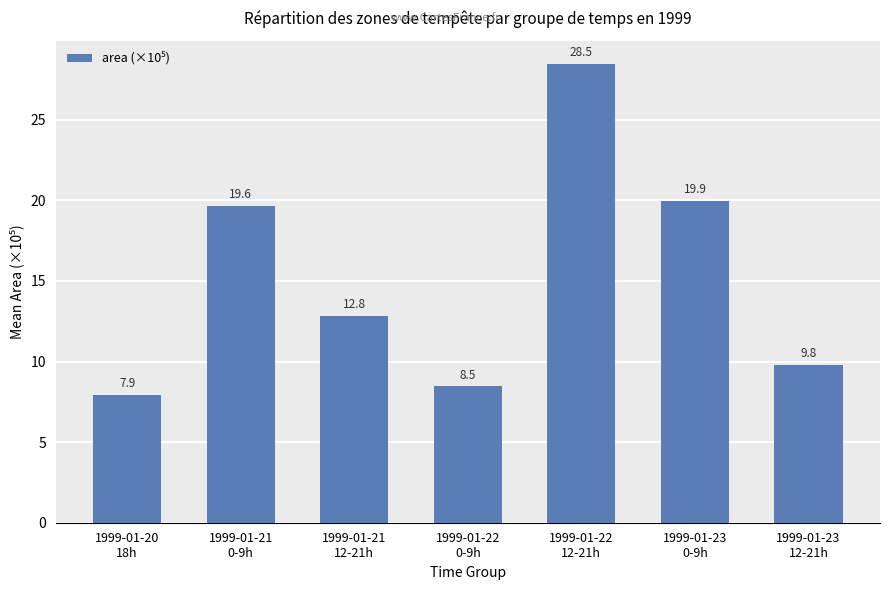

Read the value at 1999-01-23
12-21h.

9.8